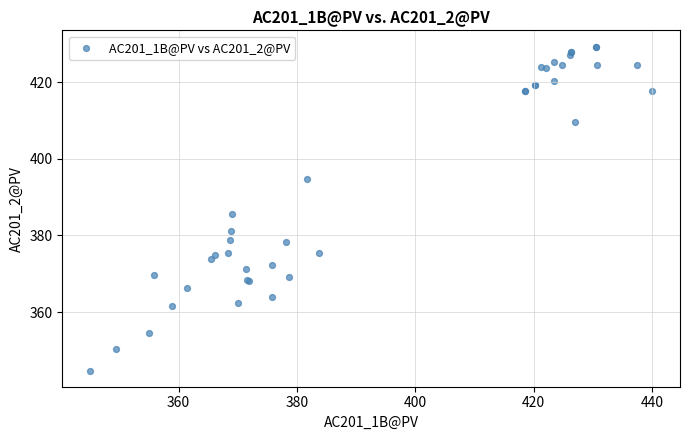

What Y value in the scatter plot is closest to 387?

385.6